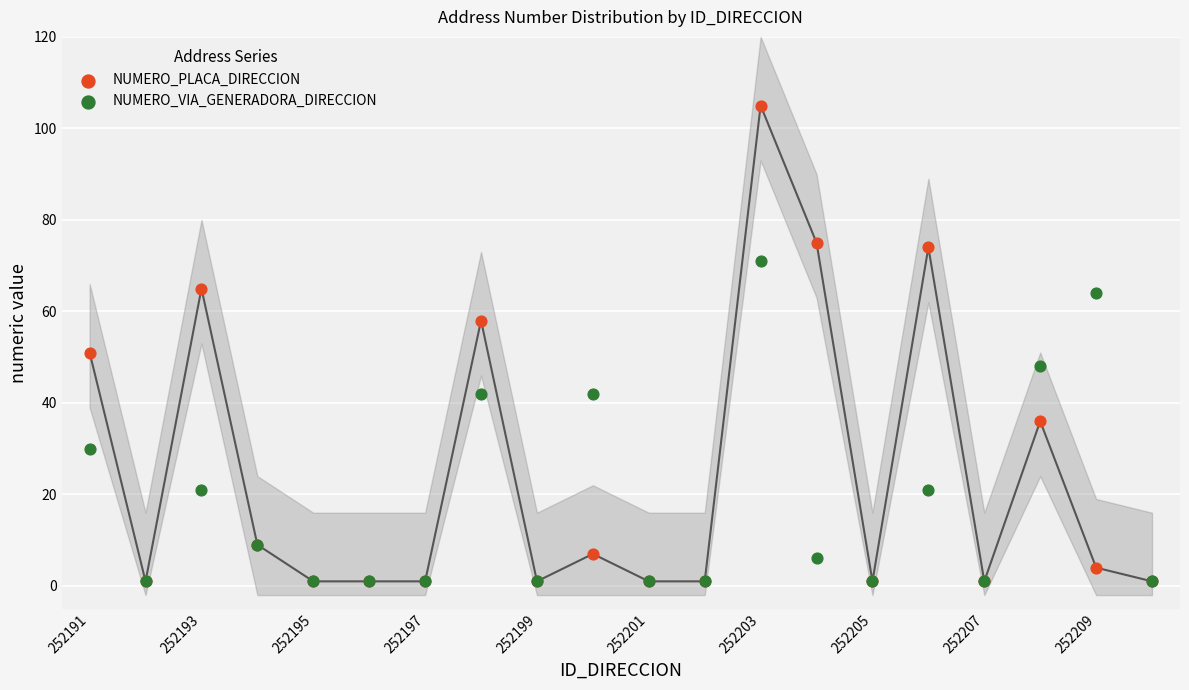

Across all series, what Y value is closest to 53?

51